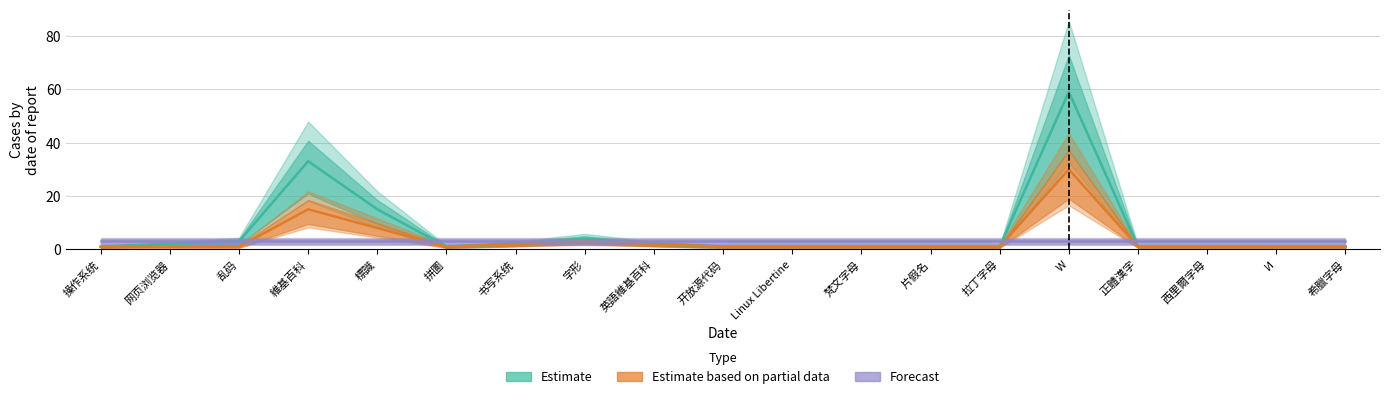

Reading right to left, list all the values displayed in this chart.

Estimate: 希臘字母=1	И=1	西里爾字母=1	正體漢字=1	W=59	拉丁字母=1	片假名=1	梵文字母=1	Linux Libertine=1	开放源代码=1	英語維基百科=2	字形=4	书写系统=2	拼圖=1	標識=15	維基百科=33	乱码=3	网页浏览器=2	操作系统=1
Estimate based on partial data: 希臘字母=1	И=1	西里爾字母=1	正體漢字=1	W=30	拉丁字母=1	片假名=1	梵文字母=1	Linux Libertine=1	开放源代码=1	英語維基百科=2	字形=3	书写系统=2	拼圖=1	標識=8	維基百科=15	乱码=1	网页浏览器=1	操作系统=1
Forecast: 希臘字母=3	И=3	西里爾字母=3	正體漢字=3	W=3	拉丁字母=3	片假名=3	梵文字母=3	Linux Libertine=3	开放源代码=3	英語維基百科=3	字形=3	书写系统=3	拼圖=3	標識=3	維基百科=3	乱码=3	网页浏览器=3	操作系统=3